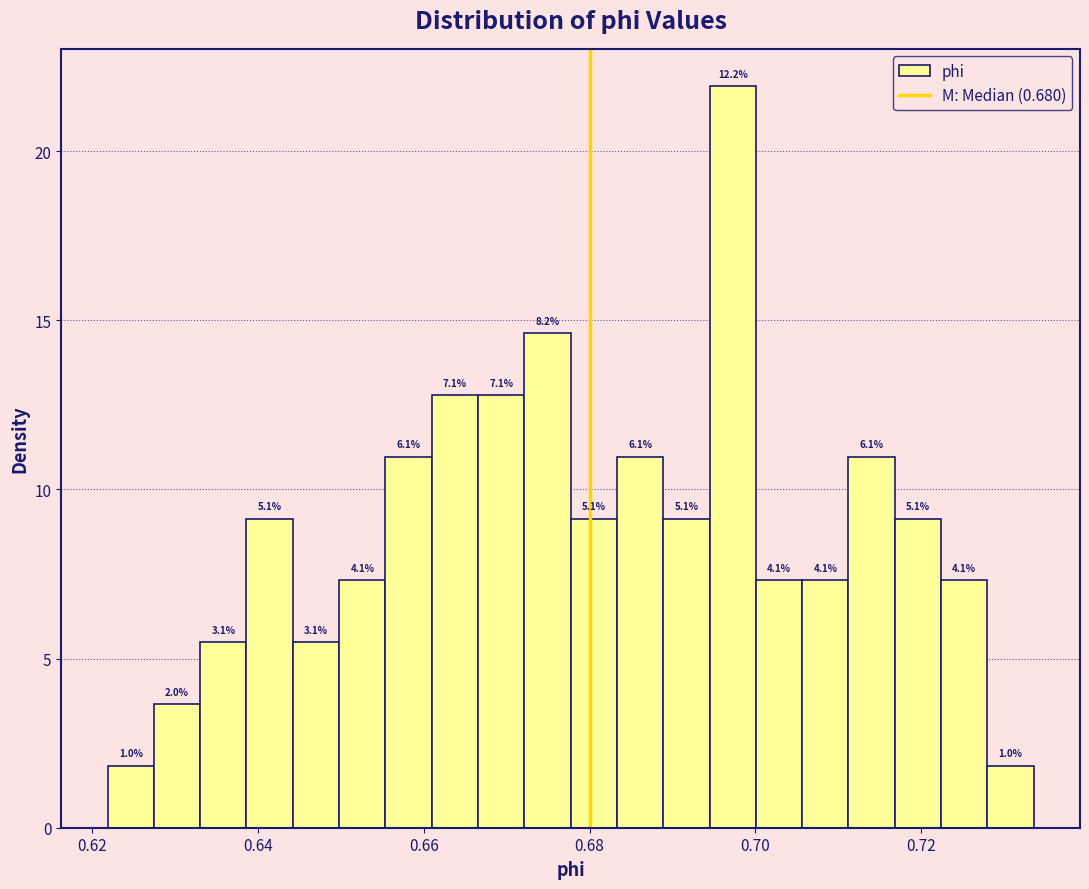

Read against the x-axis, roughly where is the centre of the tallest bar?

0.698